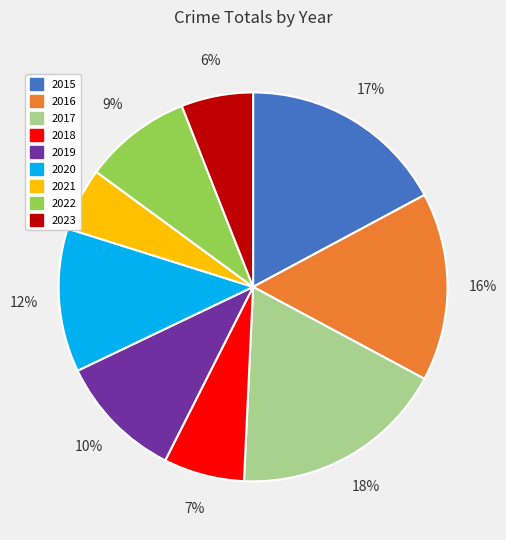

How many segments does this pie chart have?

9